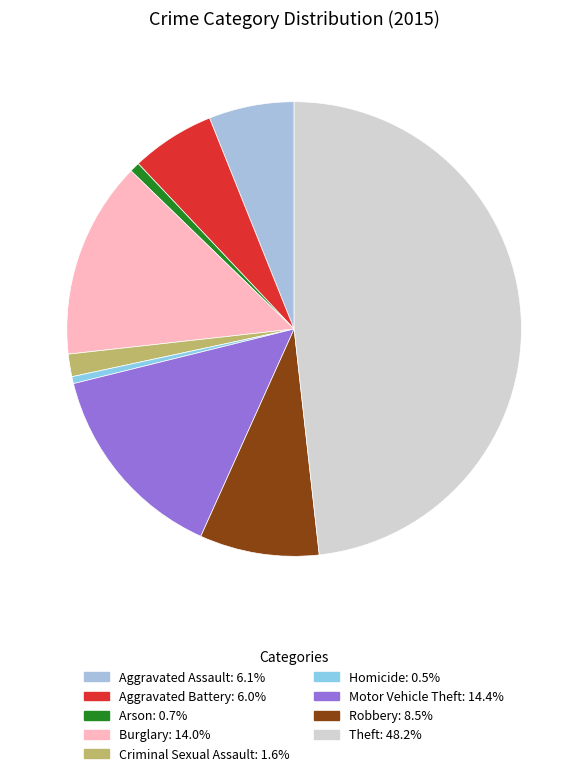

How many slices are in this pie chart?

9